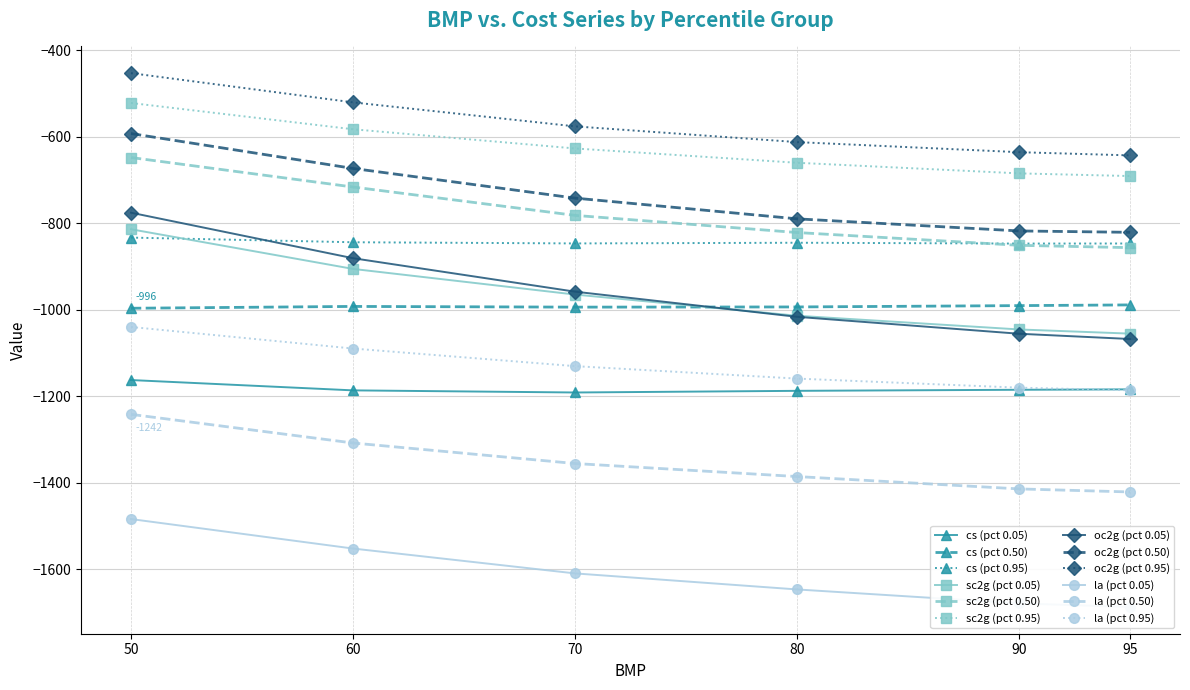

The cs series shows -238.7 at 12. True or false?

False